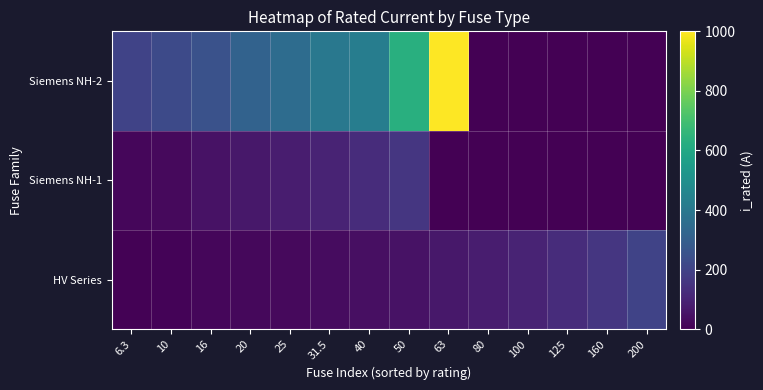

Which category has the lowest value across all series?

63